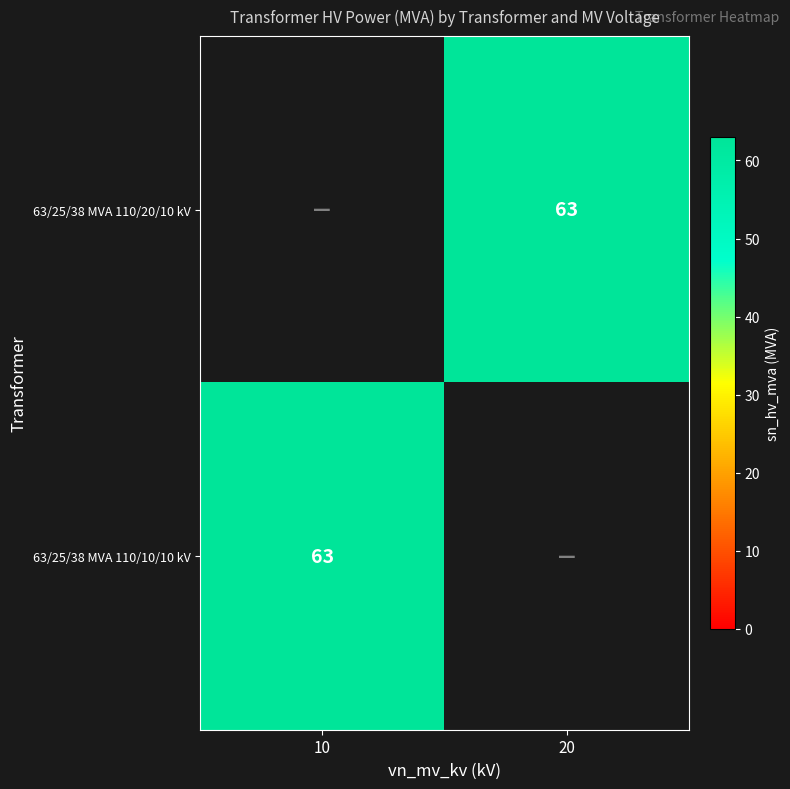

Which category has the lowest value in the 63/25/38 MVA 110/20/10 kV series?

10